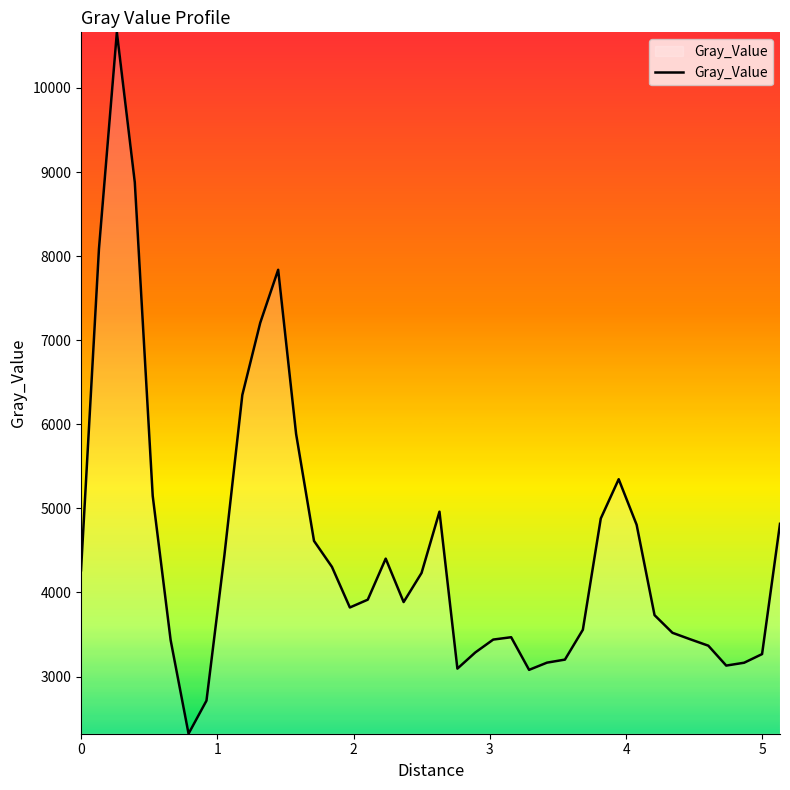

What is the smallest value displayed?

2320.5